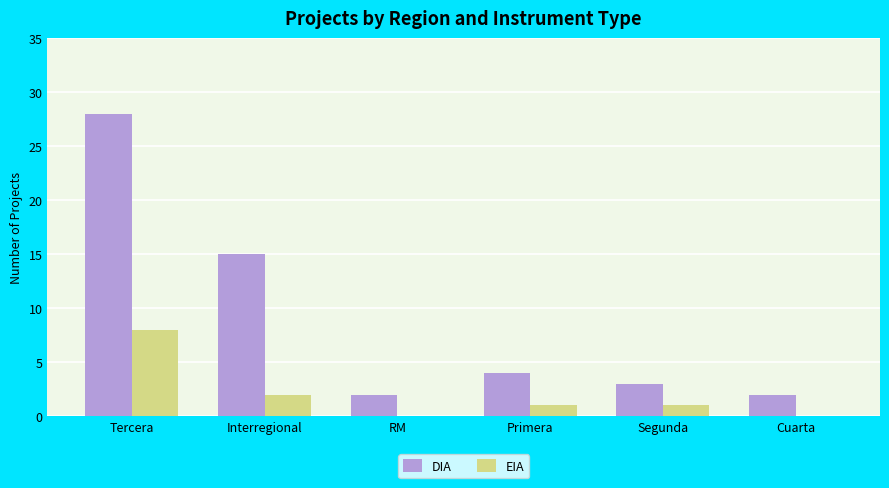

What is the greatest value displayed?

28